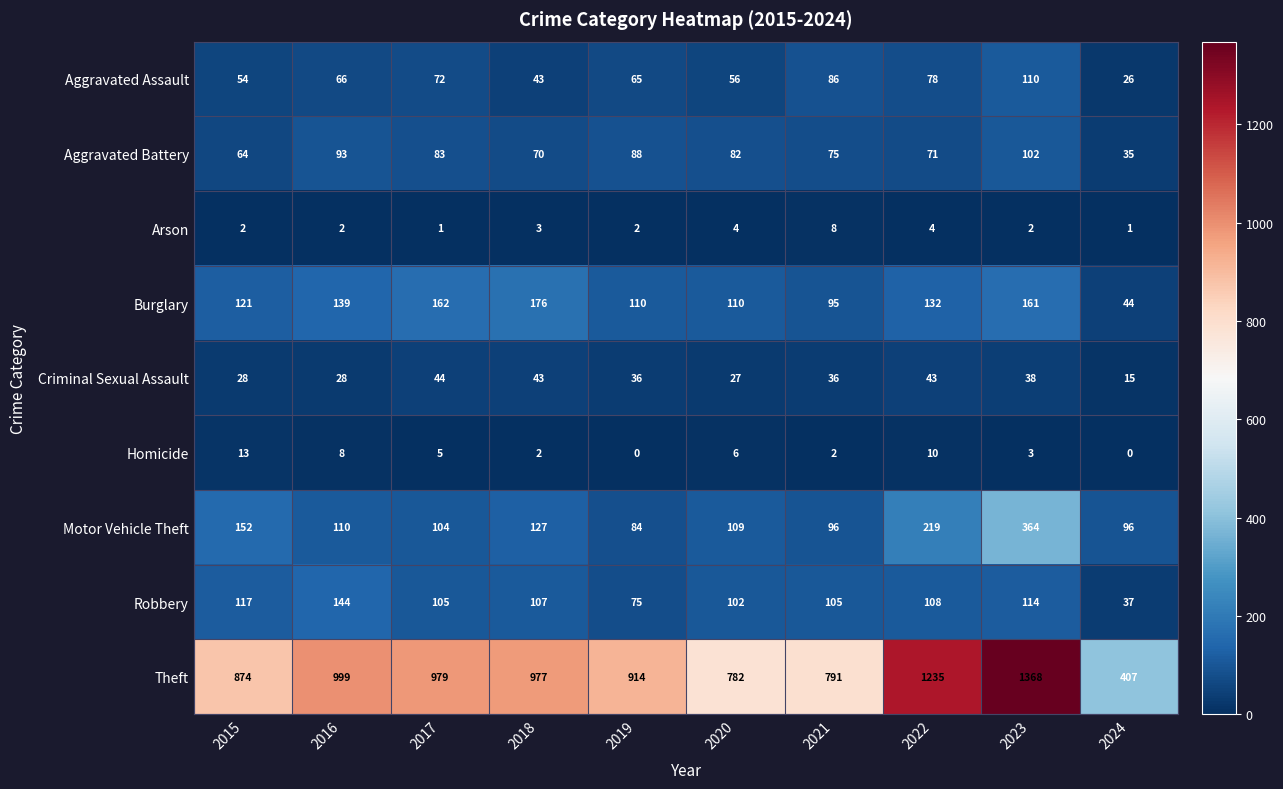

The value of Homicide at 2018 is 1. True or false?

False